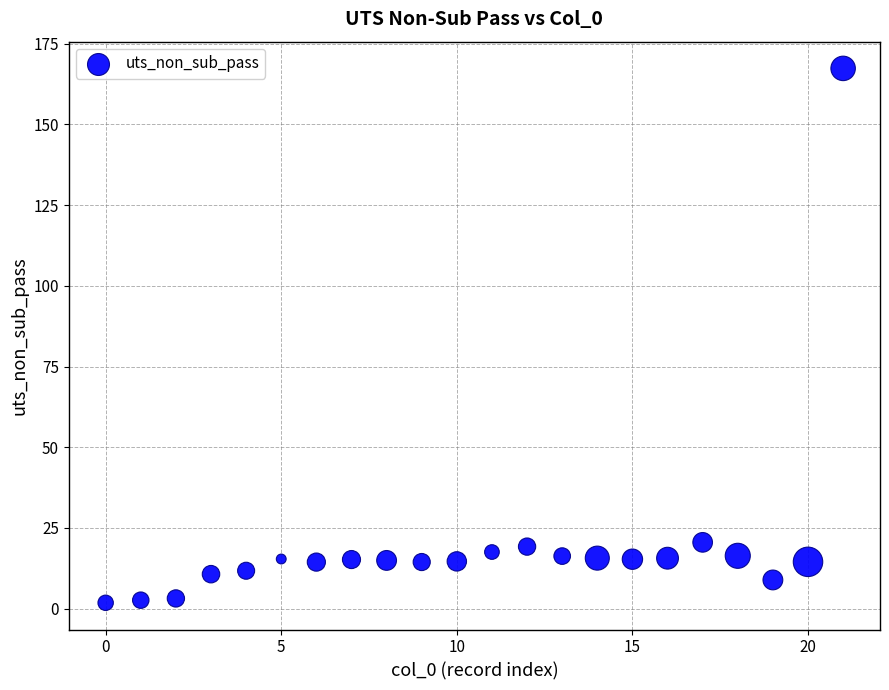

What is the range of X values (max minus min)?

21.0